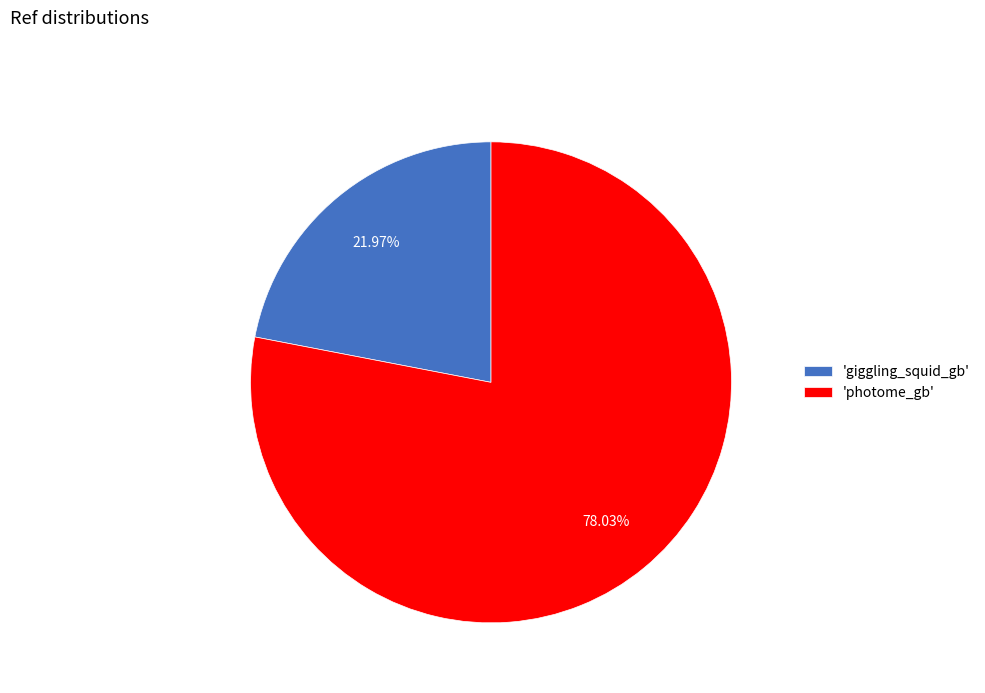

Which category accounts for the majority?

'photome_gb'